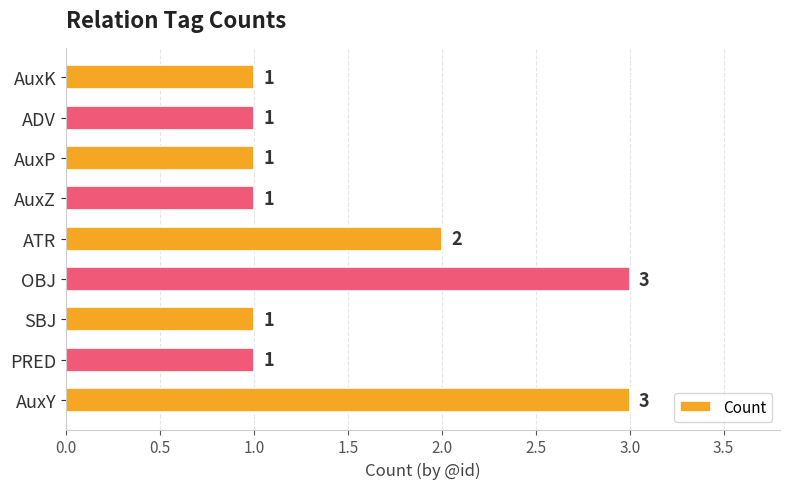

How many data points does each series have?

9